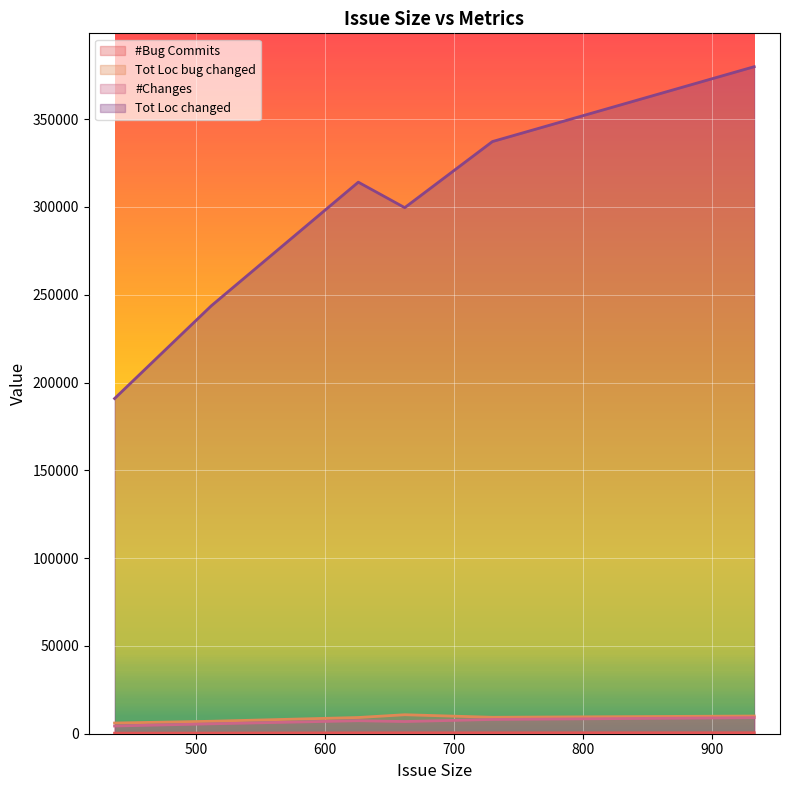

True or false: Tot Loc changed has a value of 243693 at 512.0.

True